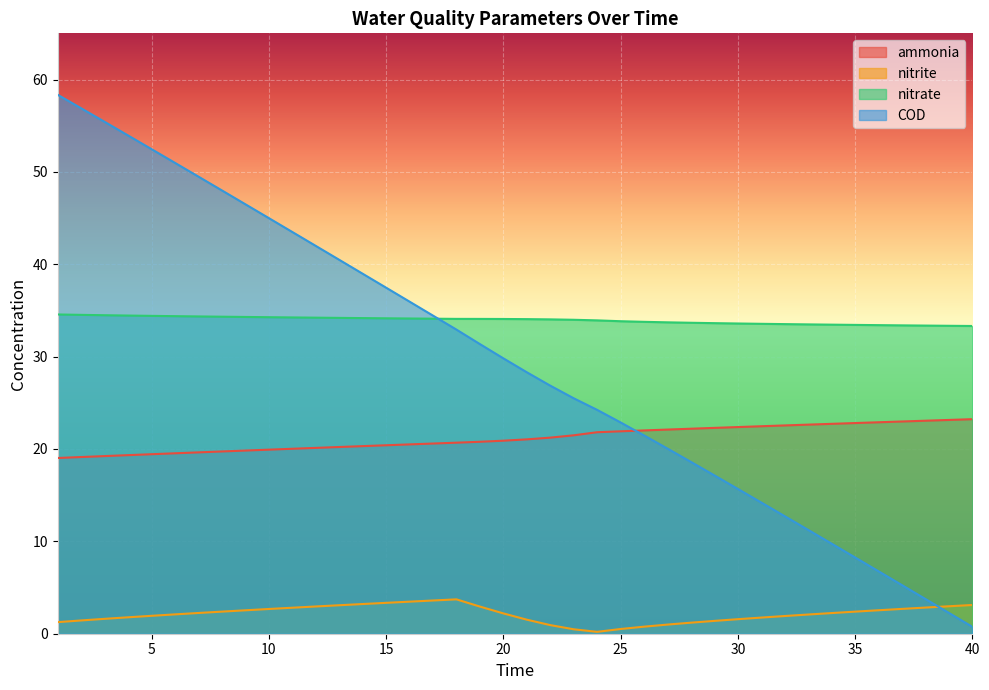

Which series has the largest range (max minus min)?

COD